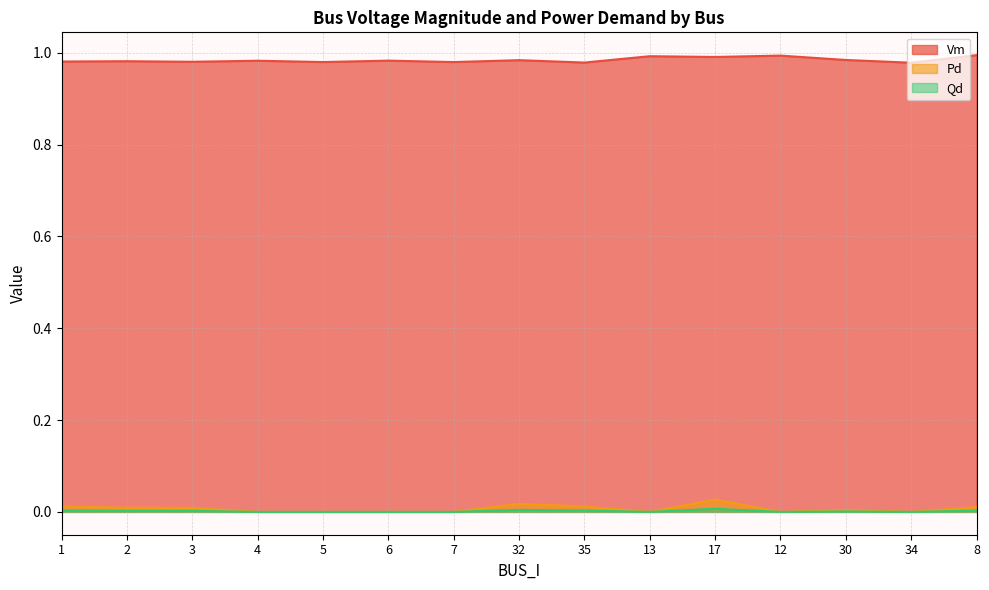

Rank the categories by Qd value from lowest to highest.

4, 5, 6, 7, 13, 12, 34, 30, 3, 2, 8, 1, 35, 32, 17